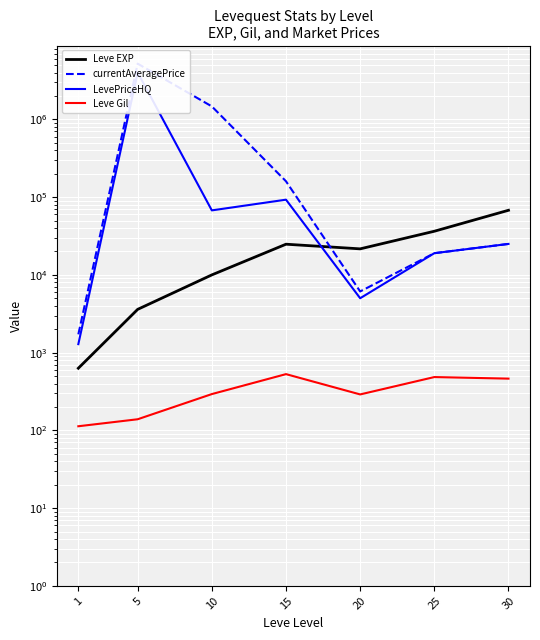

What is the difference between the second highest and minimum values in the Leve Gil series?

372.0